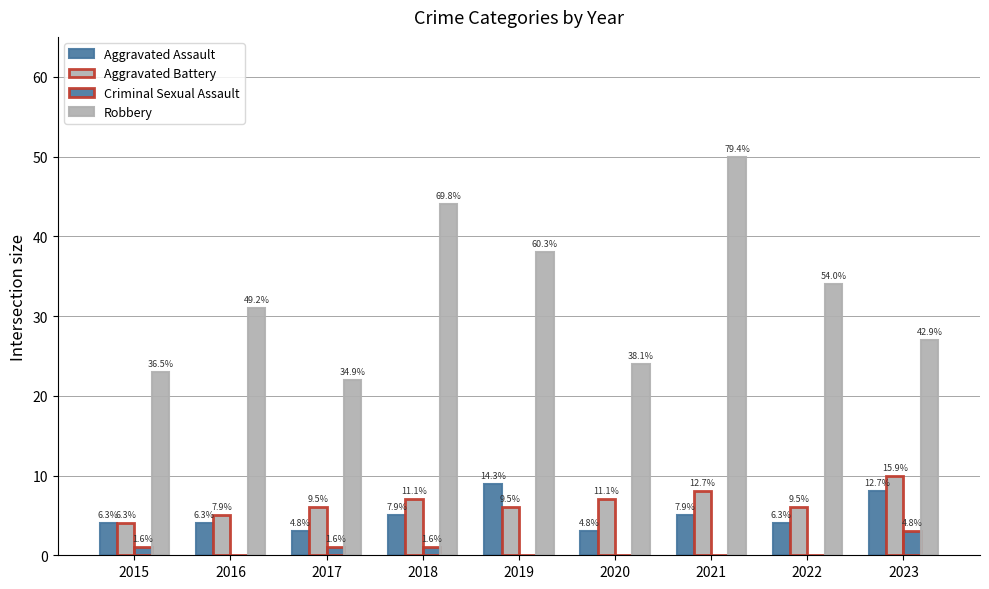

Between 2017 and 2022, which series saw the biggest shift?

Robbery